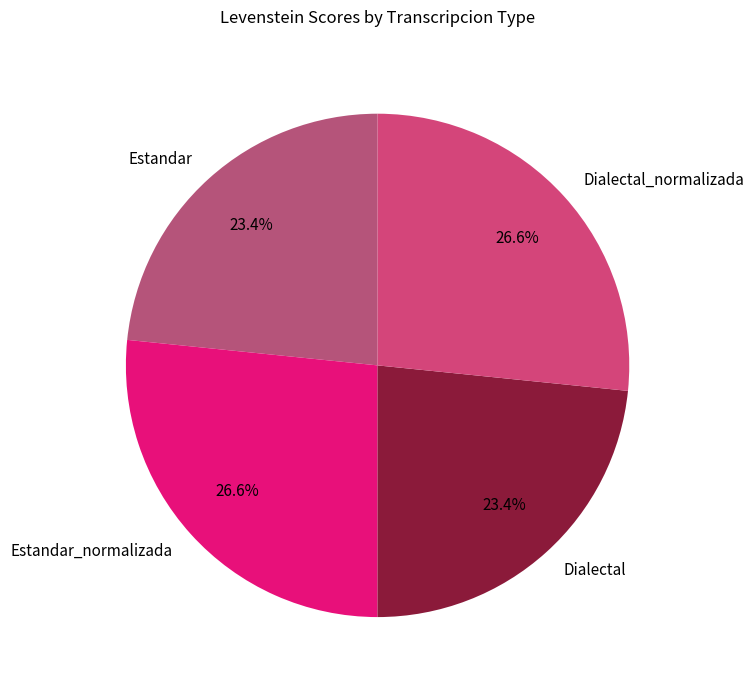

Count the number of slices in the pie.

4